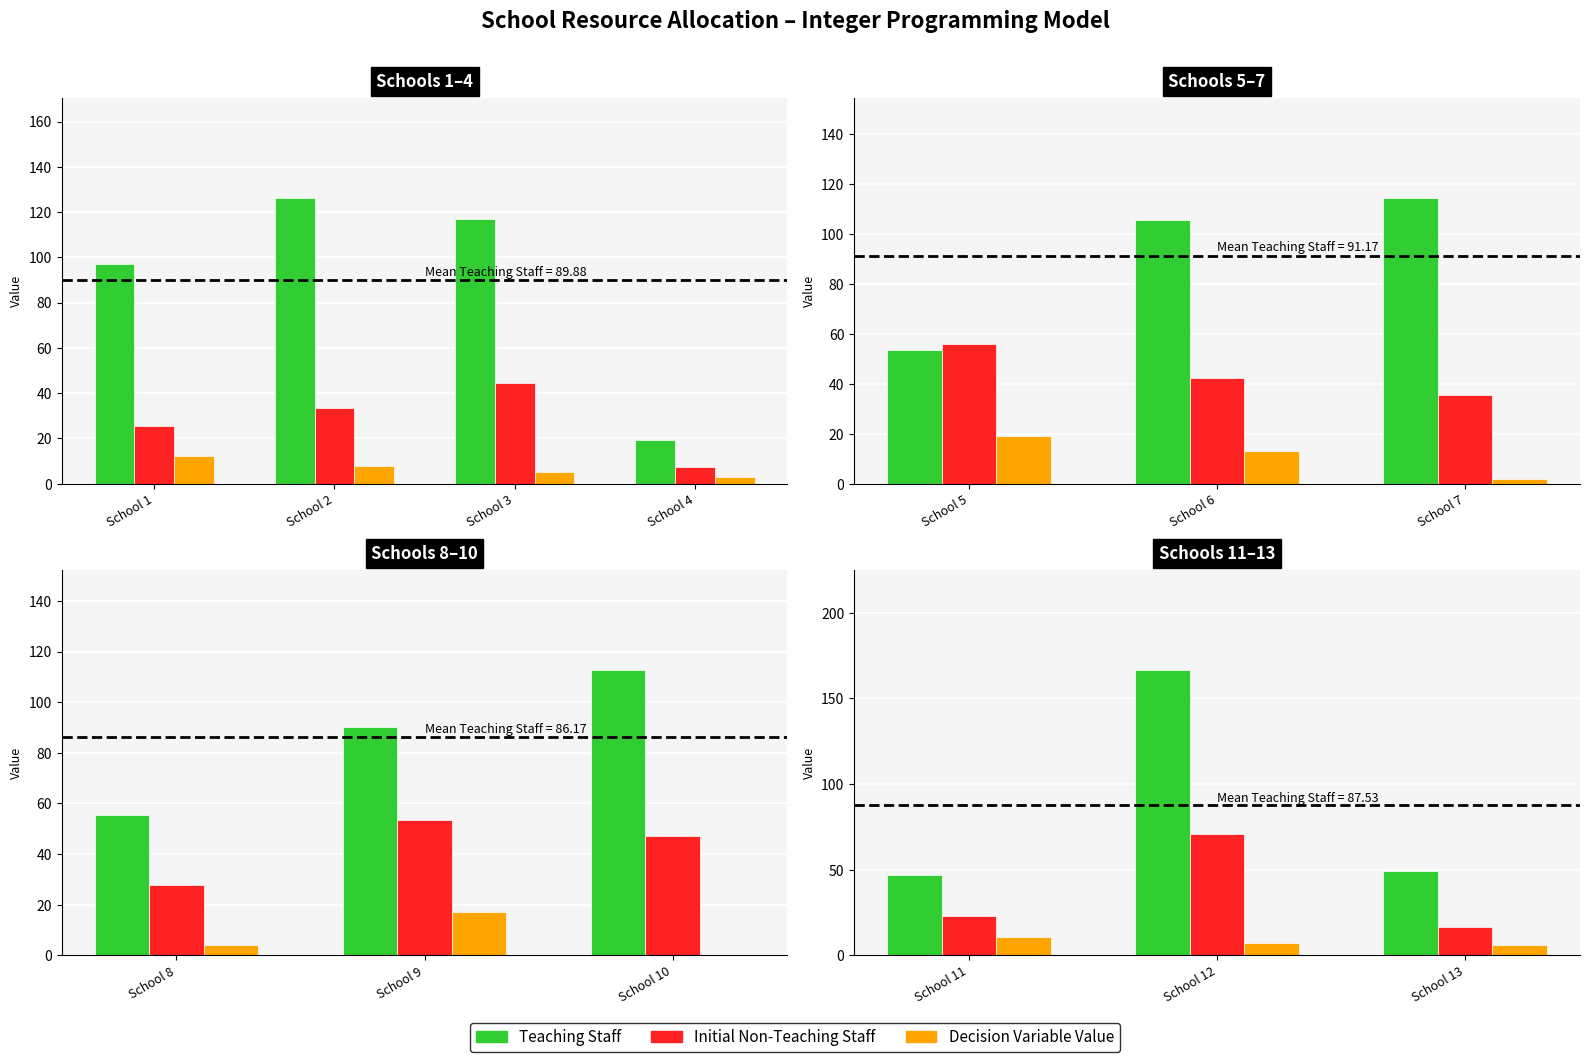

What are all the series names shown in the legend?

Teaching Staff, Initial Non-Teaching Staff, Decision Variable Value